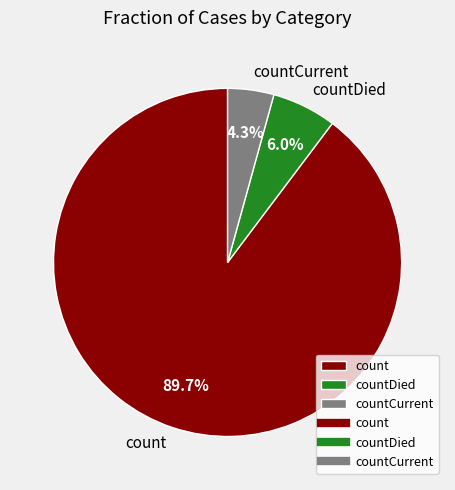

To the nearest percent, what is the difference between the largest and smallest slice percentages?

85%